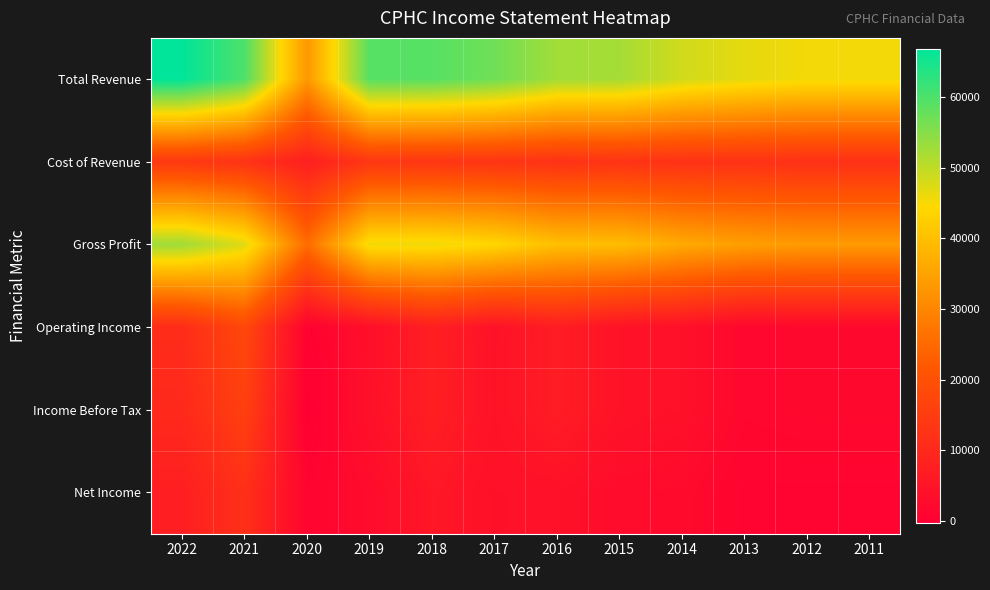

Reading right to left, extract all data points from this chart.

Total Revenue: 2011=45500	2012=45500	2013=46700	2014=48500	2015=52300	2016=52500	2017=57000	2018=59100	2019=59200	2020=33100	2021=59900	2022=66800
Cost of Revenue: 2011=11900	2012=11900	2013=12300	2014=12200	2015=12600	2016=12400	2017=12900	2018=13200	2019=13400	2020=7600	2021=12500	2022=13900
Gross Profit: 2011=33600	2012=33600	2013=34400	2014=36300	2015=39700	2016=40100	2017=44000	2018=45900	2019=45800	2020=25500	2021=47300	2022=52900
Operating Income: 2011=2000	2012=2000	2013=1700	2014=4100	2015=4600	2016=7100	2017=4500	2018=7600	2019=3600	2020=600	2021=17800	2022=10900
Income Before Tax: 2011=2000	2012=2000	2013=1700	2014=4100	2015=4600	2016=7100	2017=4600	2018=7700	2019=4000	2020=-200	2021=15800	2022=10200
Net Income: 2011=1000	2012=1000	2013=1000	2014=2400	2015=2700	2016=4200	2017=4100	2018=5700	2019=2700	2020=1100	2021=11800	2022=7500